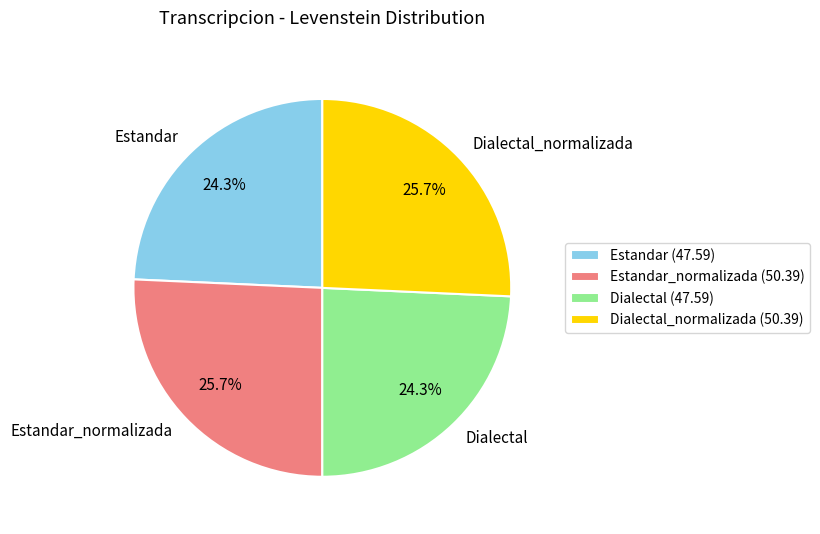

Do Estandar_normalizada and Dialectal_normalizada together represent more than half of the pie?

Yes